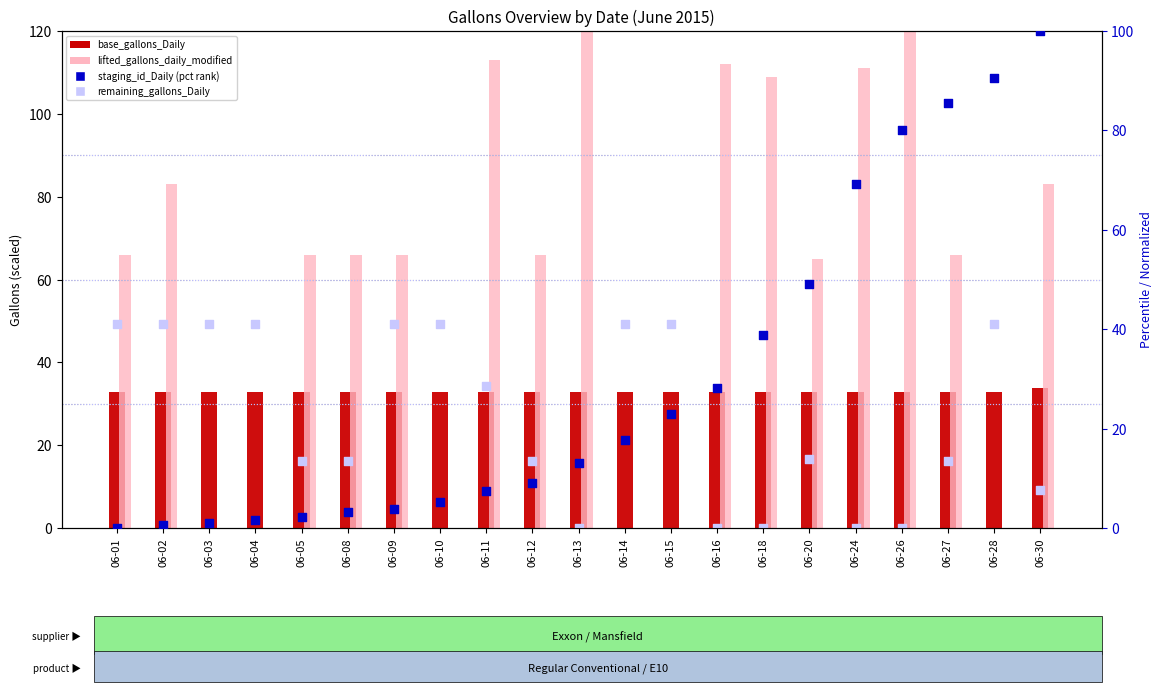

What are all the series names shown in the legend?

base_gallons_Daily (scaled), lifted_gallons_daily_modified (scaled), remaining_gallons_Daily (scaled), staging_id_Daily (pct rank)